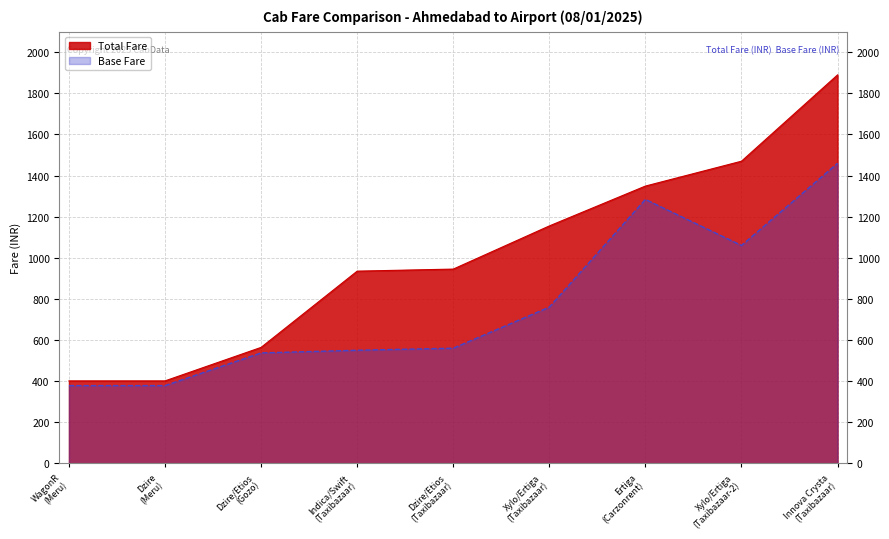

Rank the categories by Base Fare value from highest to lowest.

Innova Crysta
(Taxibazaar), Ertiga
(Carzonrent), Xylo/Ertiga
(Taxibazaar-2), Xylo/Ertiga
(Taxibazaar), Dzire/Etios
(Taxibazaar), Indica/Swift
(Taxibazaar), Dzire/Etios
(Gozo), WagonR
(Meru), Dzire
(Meru)